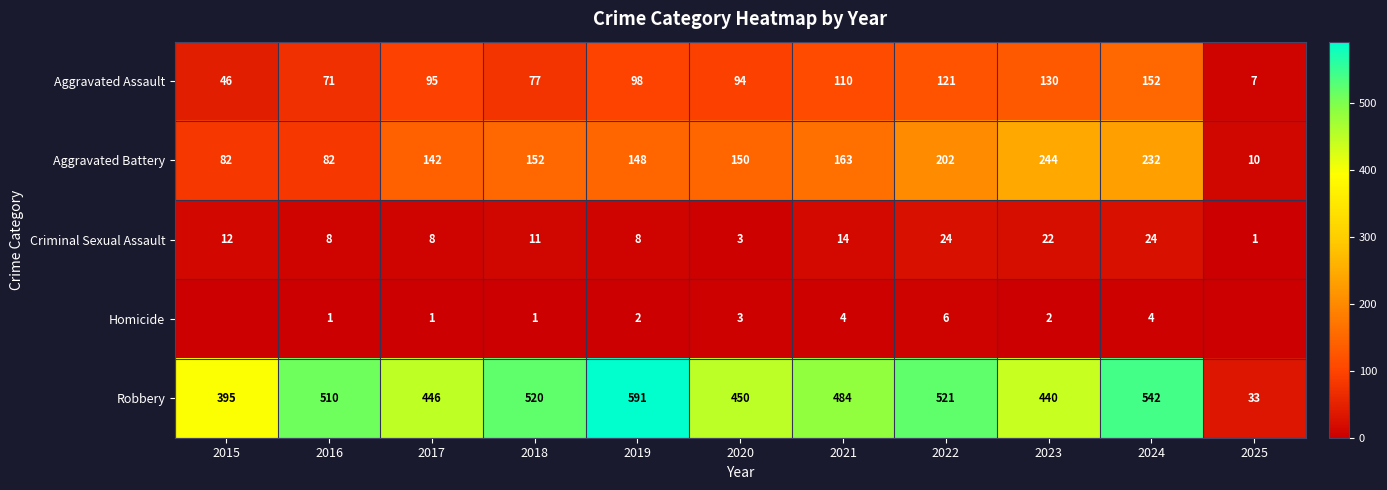

List the labels in order of Robbery value, smallest first.

2025, 2015, 2023, 2017, 2020, 2021, 2016, 2018, 2022, 2024, 2019